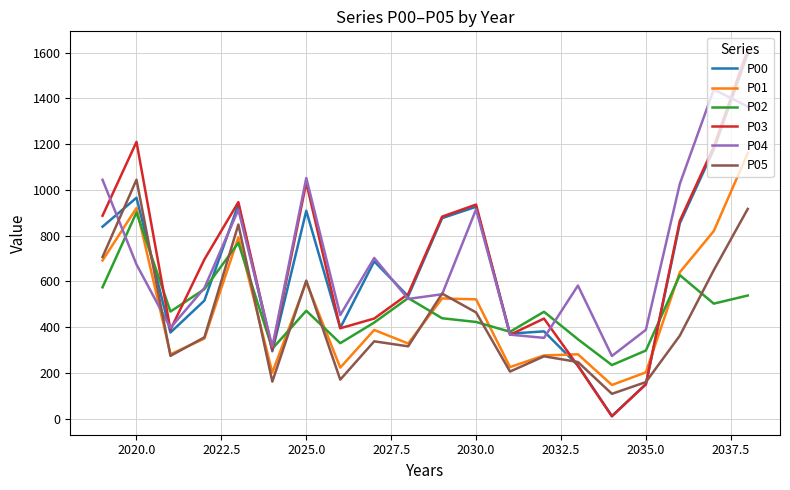

What is the maximum value for P05?

1044.4